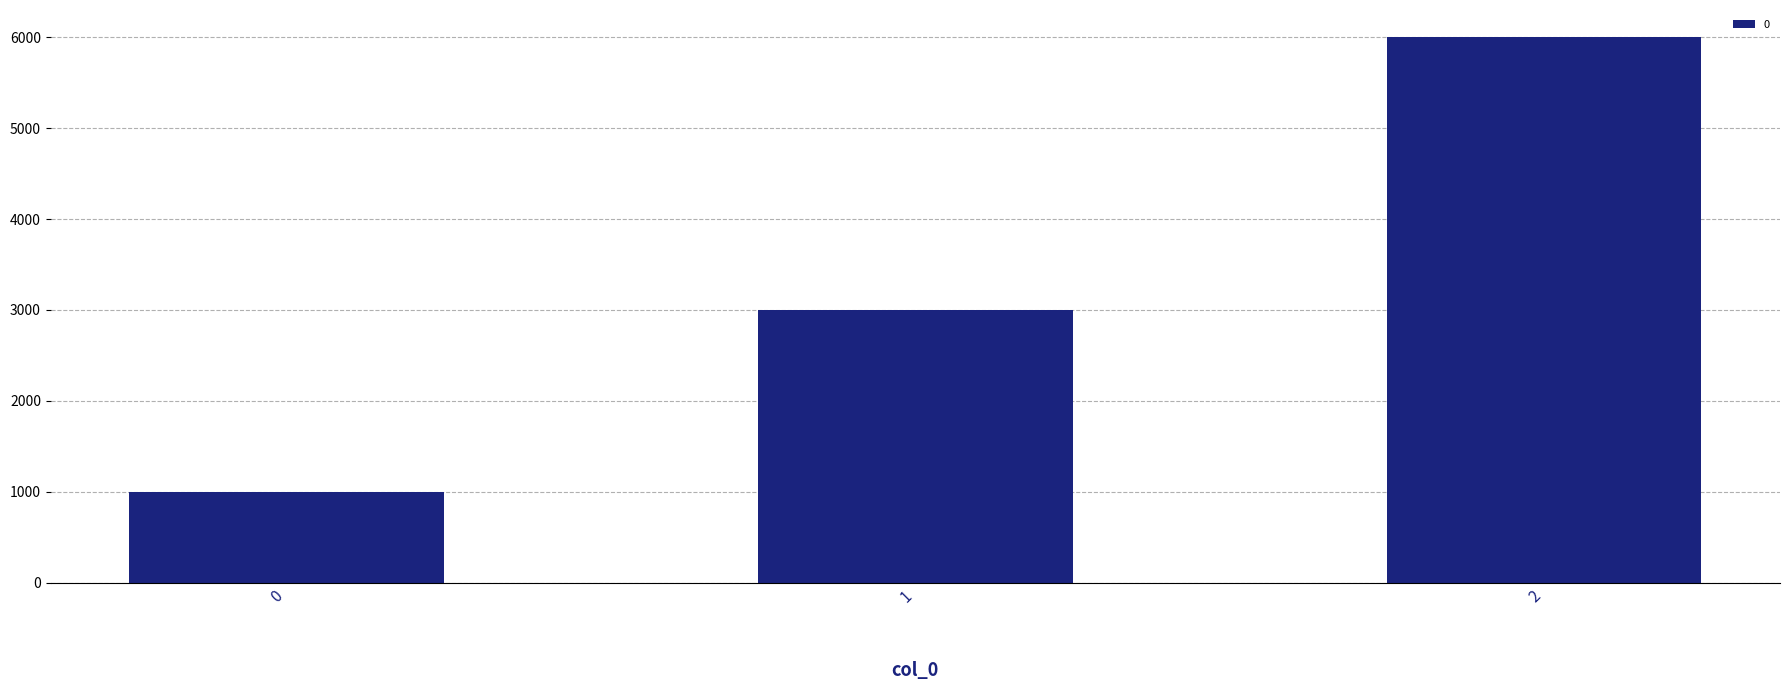

Does the chart contain any negative values?

No